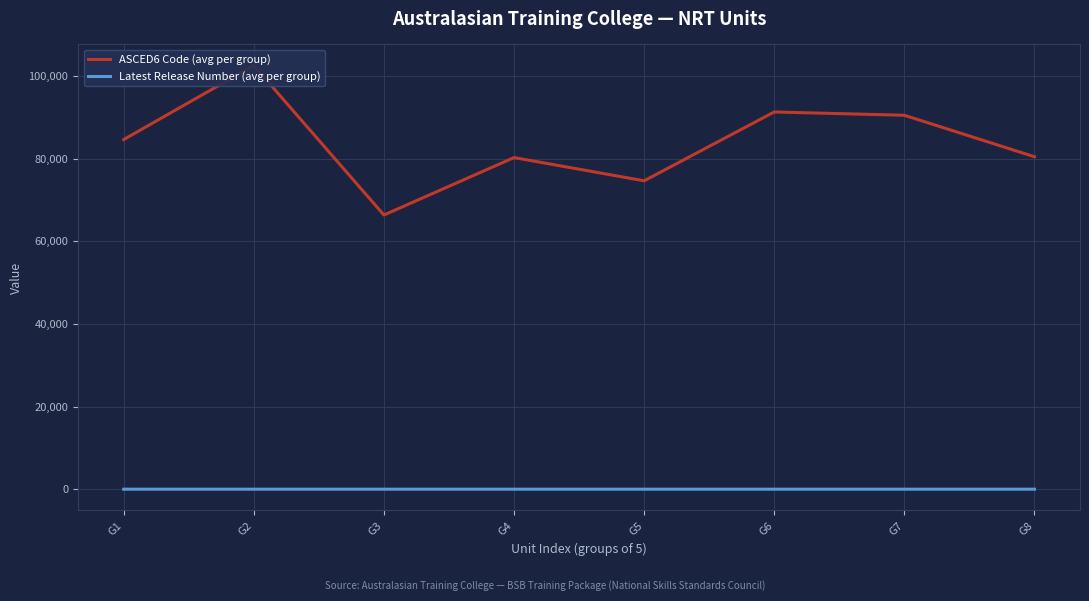

What is the maximum value for Latest Release Number (avg per group)?

1.4